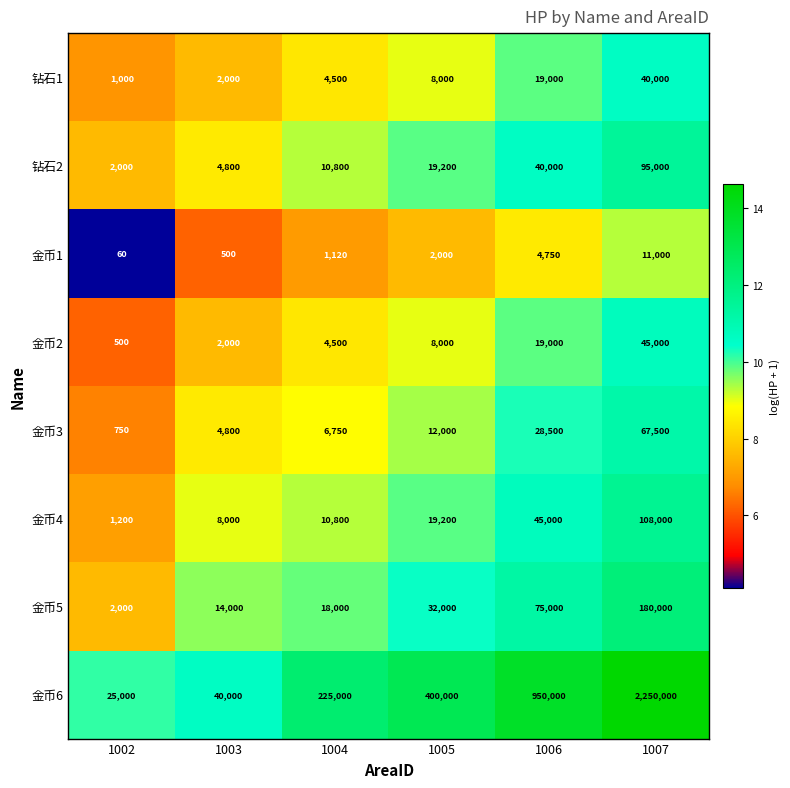

How many values in the 金币4 series are below 19200?

3